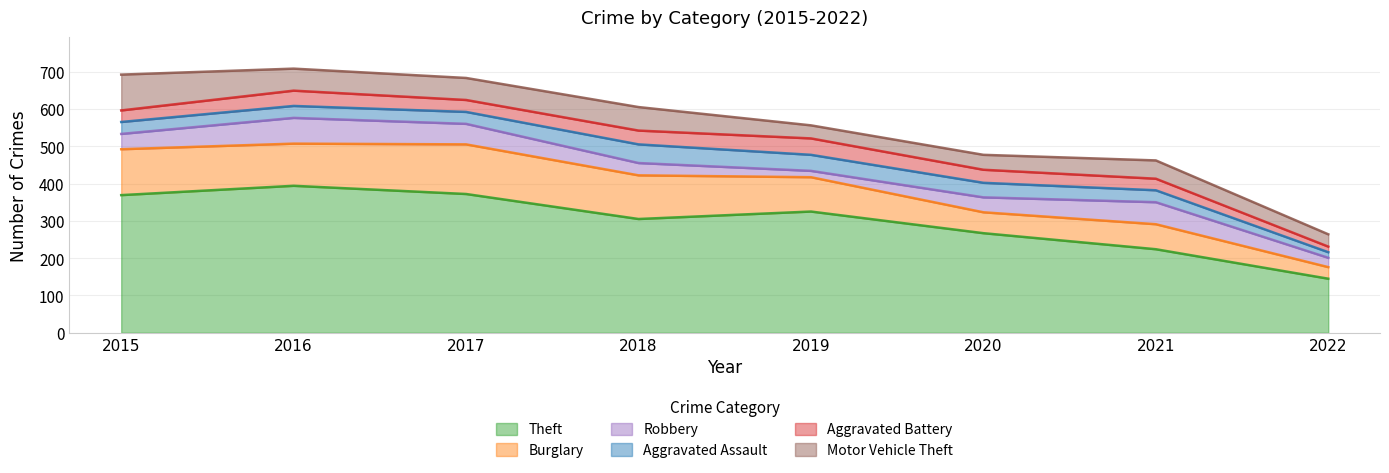

Rank the series by their maximum value, from lowest to highest.

Aggravated Battery, Aggravated Assault, Robbery, Motor Vehicle Theft, Burglary, Theft